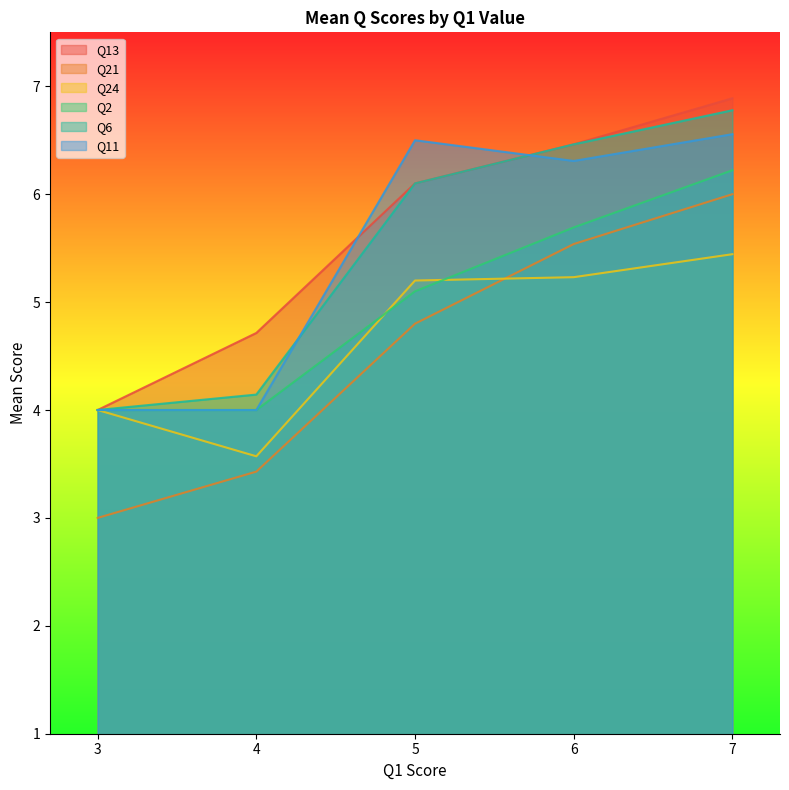

Where is Q13 nearest to the value 5?

4